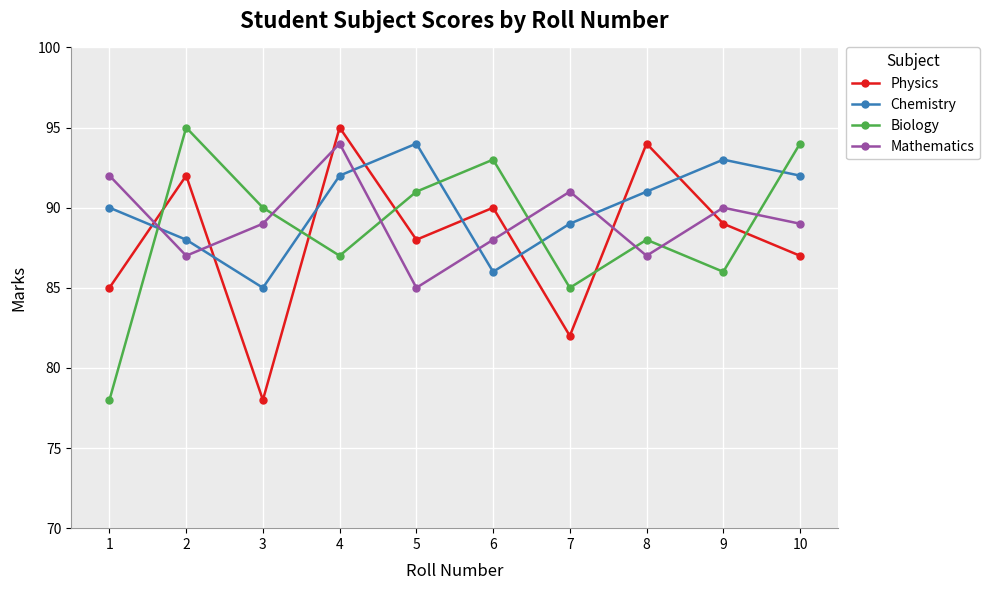

Is the value of Biology at 1 greater than the value of Mathematics at 5?

No